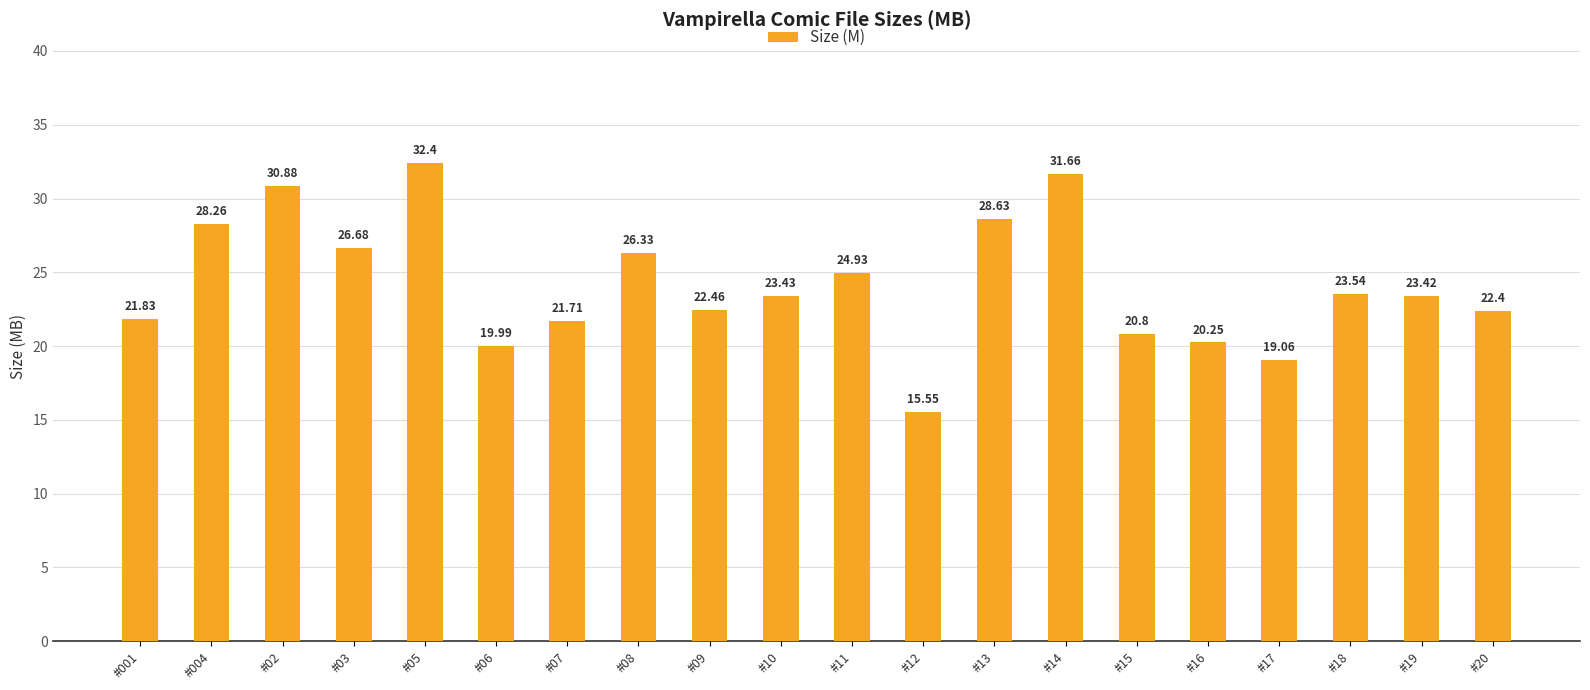

The value at #15 is 27.7. True or false?

False